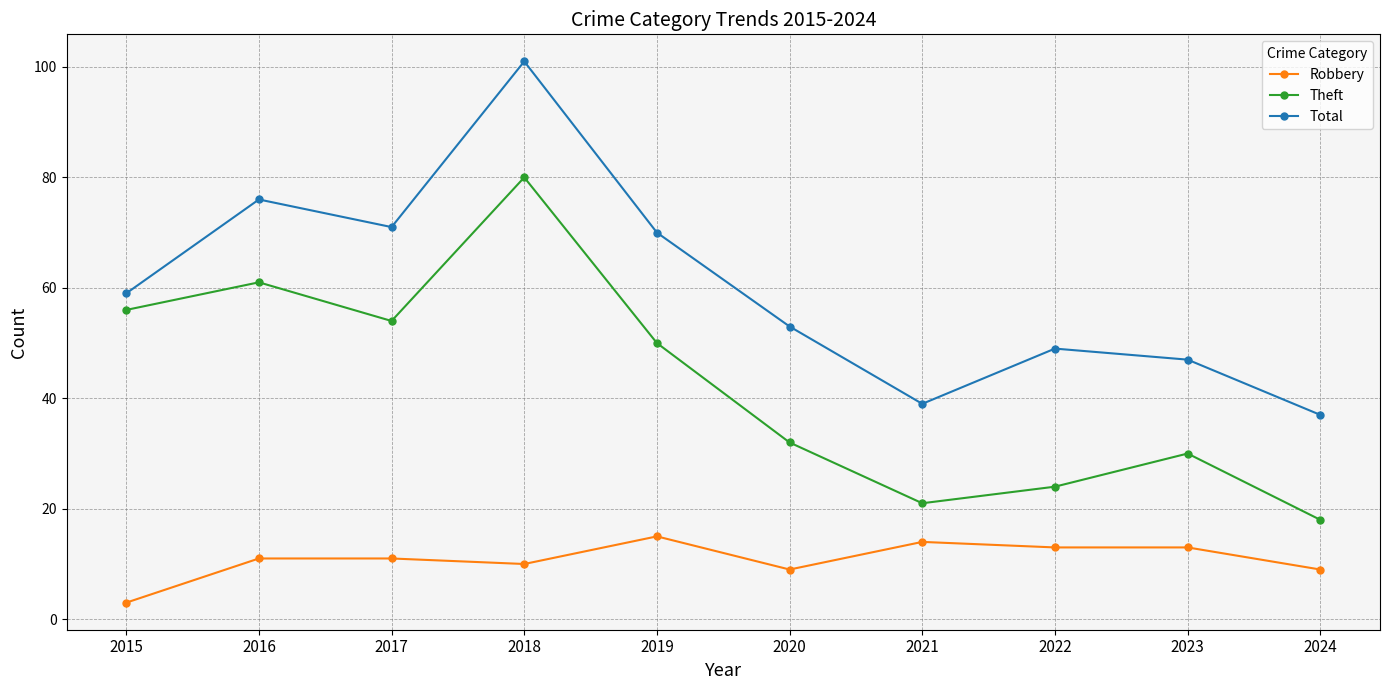

What is the smallest value displayed?

3